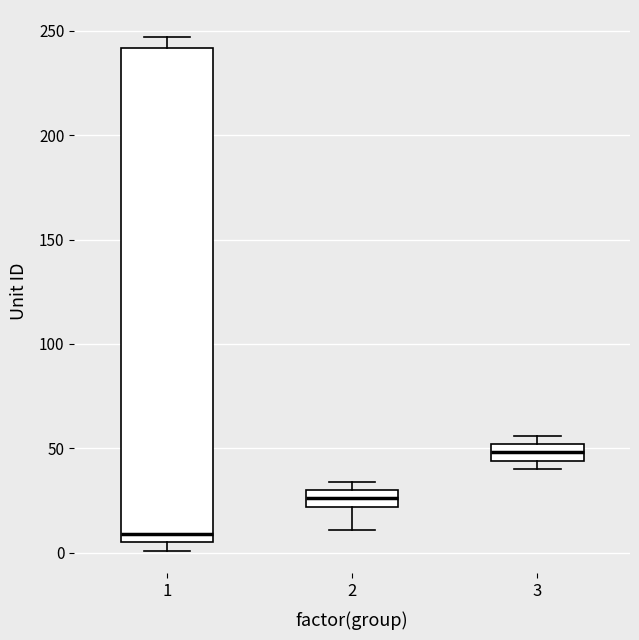

Which box is the tallest, from its lower edge to its upper edge?

1